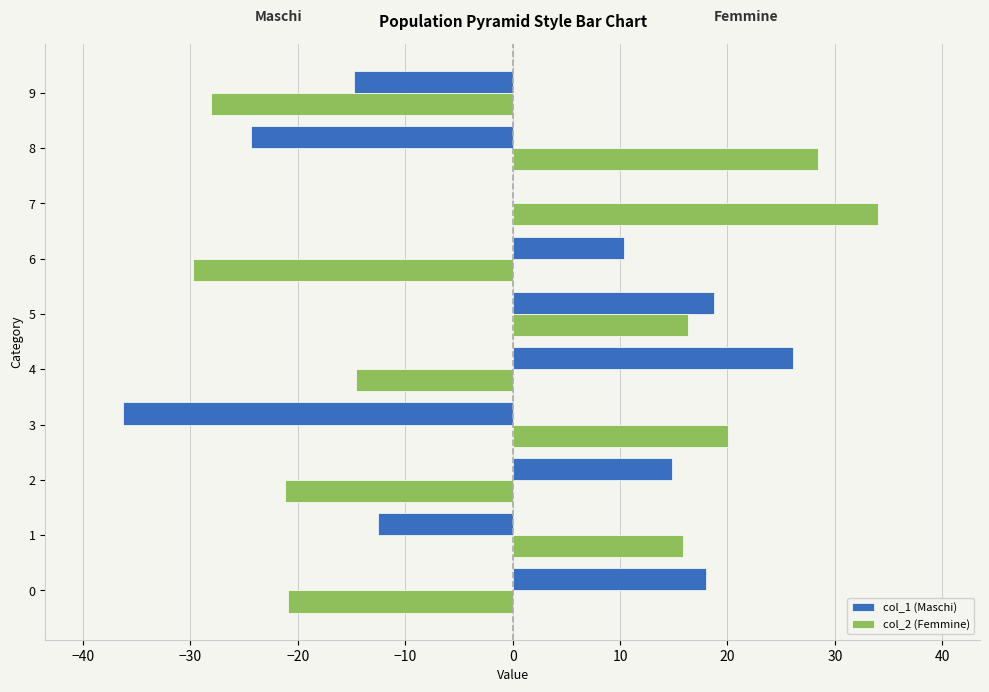

Between 4 and 8, which series saw the biggest shift?

col_1 (Maschi)